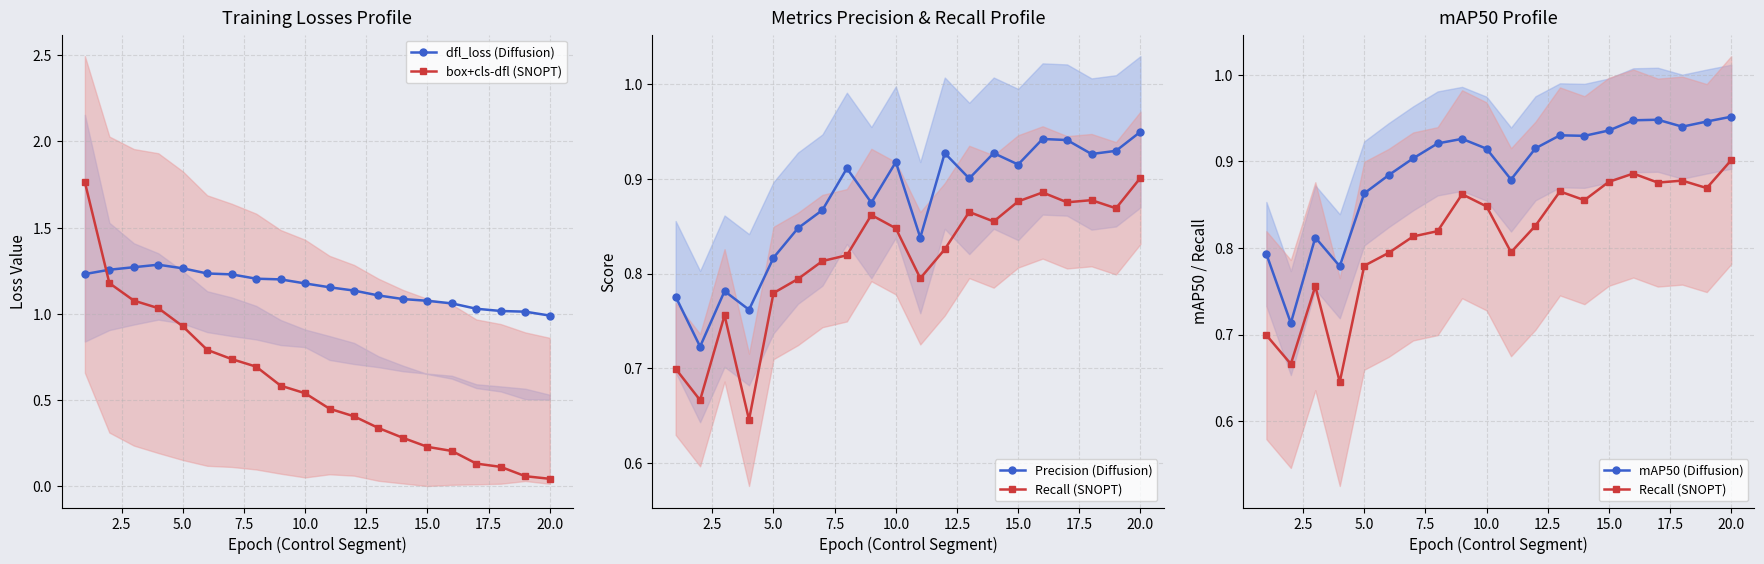

Reading right to left, extract all data points from this chart.

dfl_loss (Diffusion): 1.0	1.0	1.0	1.0	1.1	1.1	1.1	1.1	1.1	1.2	1.2	1.2	1.2	1.2	1.2	1.3	1.3	1.3	1.3	1.2
box+cls-dfl (SNOPT): 0.0	0.1	0.1	0.1	0.2	0.2	0.3	0.3	0.4	0.4	0.5	0.6	0.7	0.7	0.8	0.9	1.0	1.1	1.2	1.8
Precision (Diffusion): 0.9	0.9	0.9	0.9	0.9	0.9	0.9	0.9	0.9	0.8	0.9	0.9	0.9	0.9	0.8	0.8	0.8	0.8	0.7	0.8
Recall (SNOPT): 0.9	0.9	0.9	0.9	0.9	0.9	0.9	0.9	0.8	0.8	0.8	0.9	0.8	0.8	0.8	0.8	0.6	0.8	0.7	0.7
mAP50 (Diffusion): 1.0	0.9	0.9	0.9	0.9	0.9	0.9	0.9	0.9	0.9	0.9	0.9	0.9	0.9	0.9	0.9	0.8	0.8	0.7	0.8